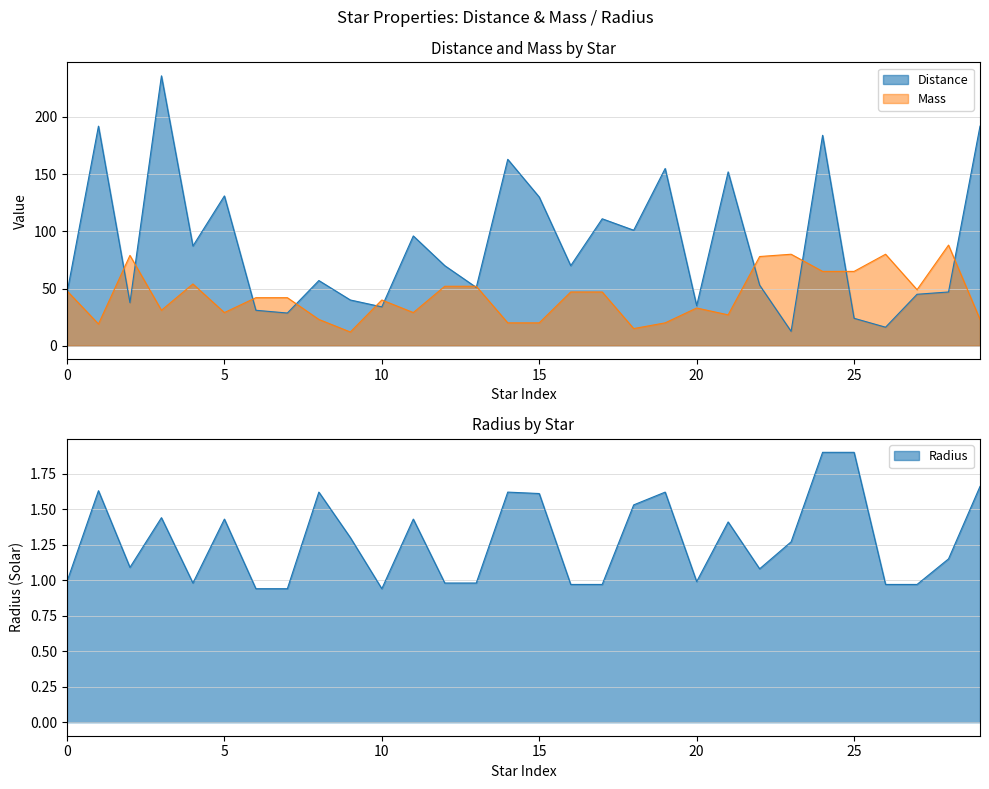

Does the chart have visible grid lines?

Yes